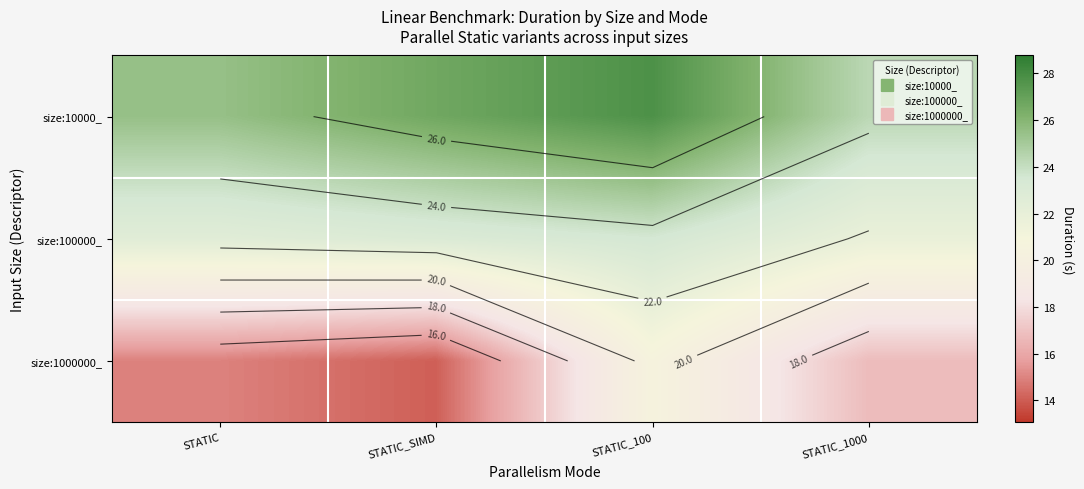

Where does the size:1000000_ series first go above 16?

STATIC_100